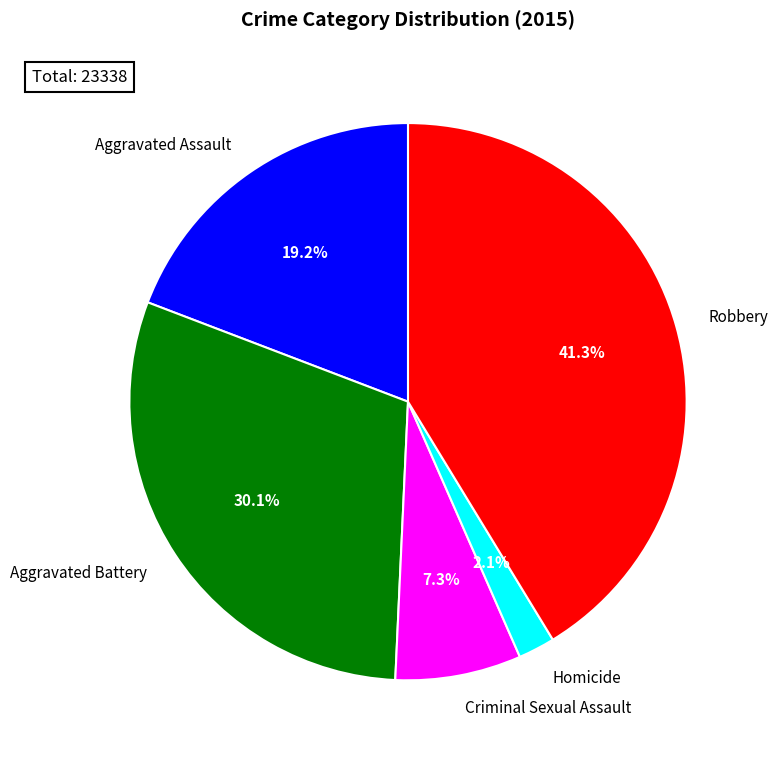

Is it true that Aggravated Battery is 30% of the pie?

True